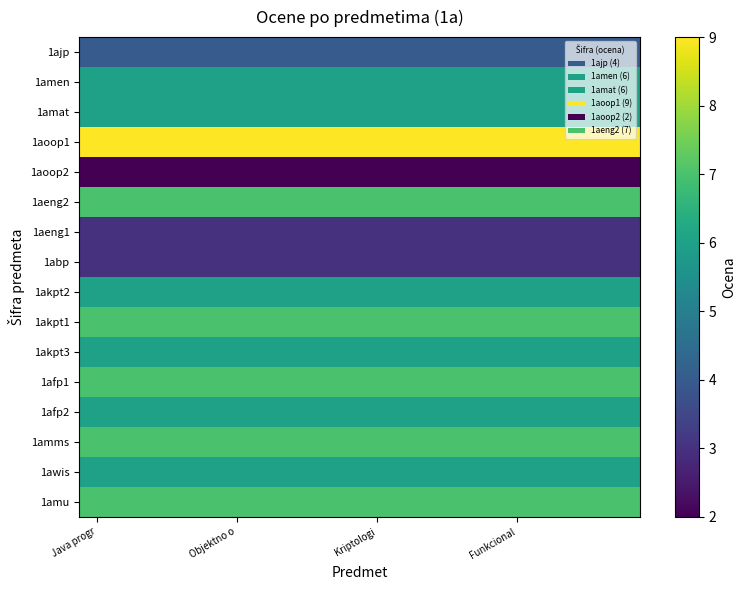

Reading right to left, what are all the values shown in this chart?

1ajp: 4	4	4	4	4	4	4	4	4	4	4	4	4	4	4	4
1amen: 6	6	6	6	6	6	6	6	6	6	6	6	6	6	6	6
1amat: 6	6	6	6	6	6	6	6	6	6	6	6	6	6	6	6
1aoop1: 9	9	9	9	9	9	9	9	9	9	9	9	9	9	9	9
1aoop2: 2	2	2	2	2	2	2	2	2	2	2	2	2	2	2	2
1aeng2: 7	7	7	7	7	7	7	7	7	7	7	7	7	7	7	7
1aeng1: 3	3	3	3	3	3	3	3	3	3	3	3	3	3	3	3
1abp: 3	3	3	3	3	3	3	3	3	3	3	3	3	3	3	3
1akpt2: 6	6	6	6	6	6	6	6	6	6	6	6	6	6	6	6
1akpt1: 7	7	7	7	7	7	7	7	7	7	7	7	7	7	7	7
1akpt3: 6	6	6	6	6	6	6	6	6	6	6	6	6	6	6	6
1afp1: 7	7	7	7	7	7	7	7	7	7	7	7	7	7	7	7
1afp2: 6	6	6	6	6	6	6	6	6	6	6	6	6	6	6	6
1amms: 7	7	7	7	7	7	7	7	7	7	7	7	7	7	7	7
1awis: 6	6	6	6	6	6	6	6	6	6	6	6	6	6	6	6
1amu: 7	7	7	7	7	7	7	7	7	7	7	7	7	7	7	7